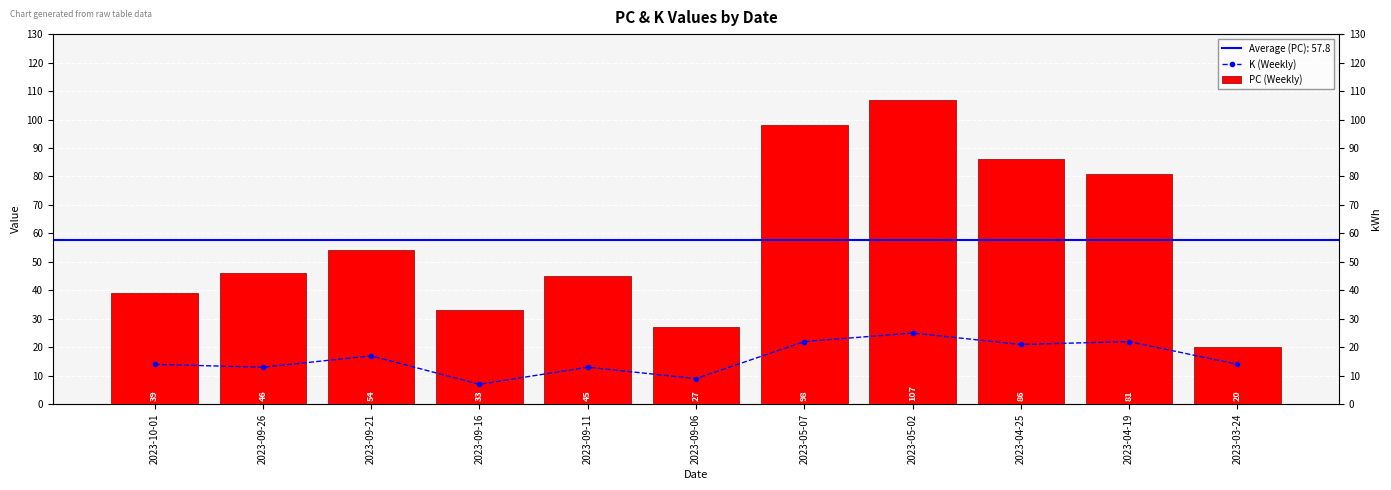

Between 2023-09-21 and 2023-04-25, which is larger?

2023-04-25